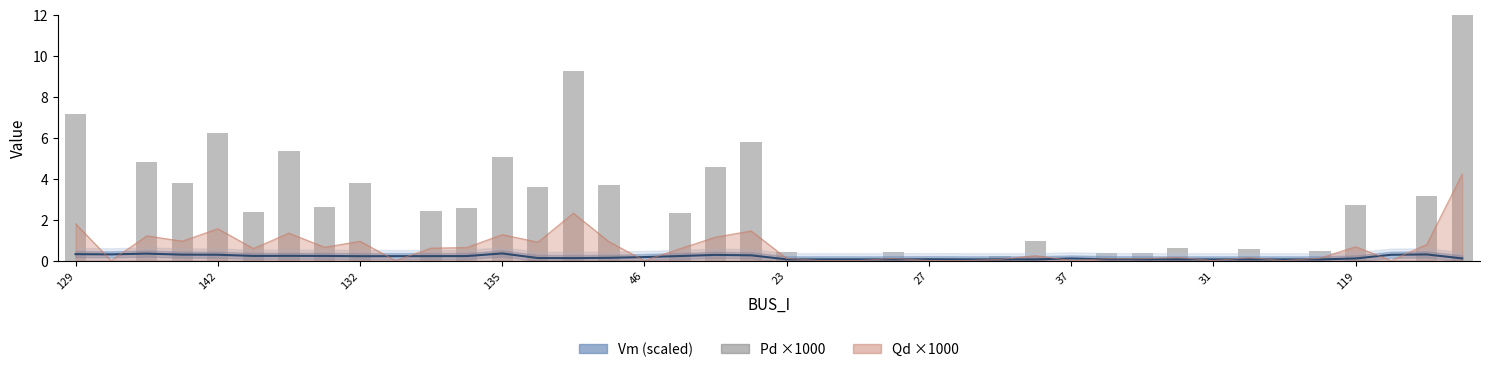

Does the chart contain stacked bars?

No